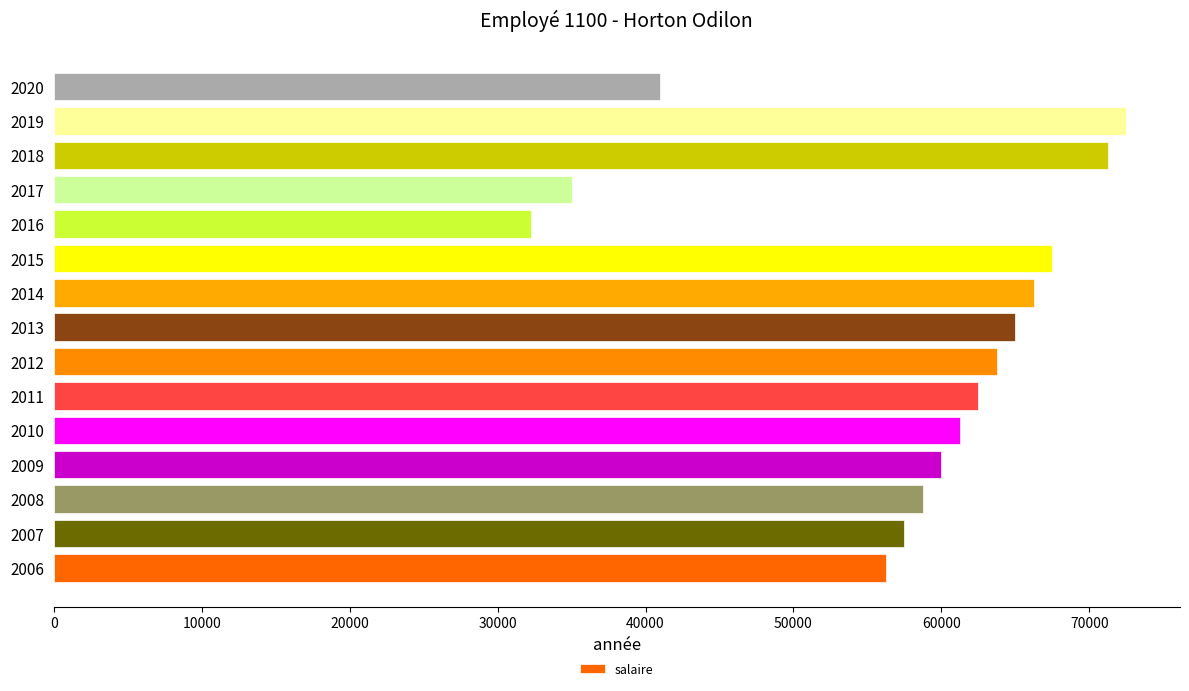

What is the ratio of the value at 2010 to the value at 2009?

1.0